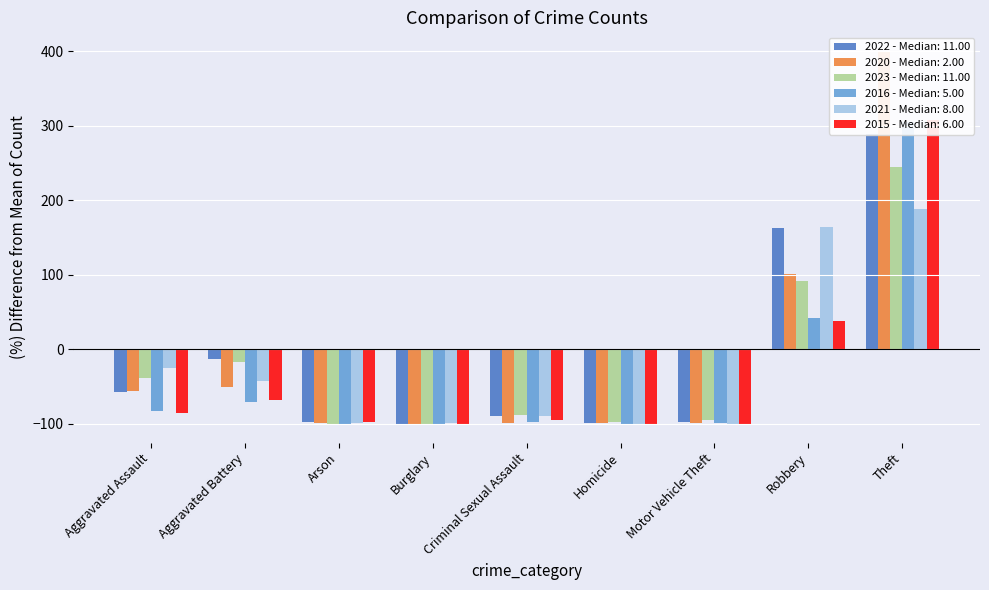

Between Motor Vehicle Theft and Theft, which series saw the biggest shift?

2020